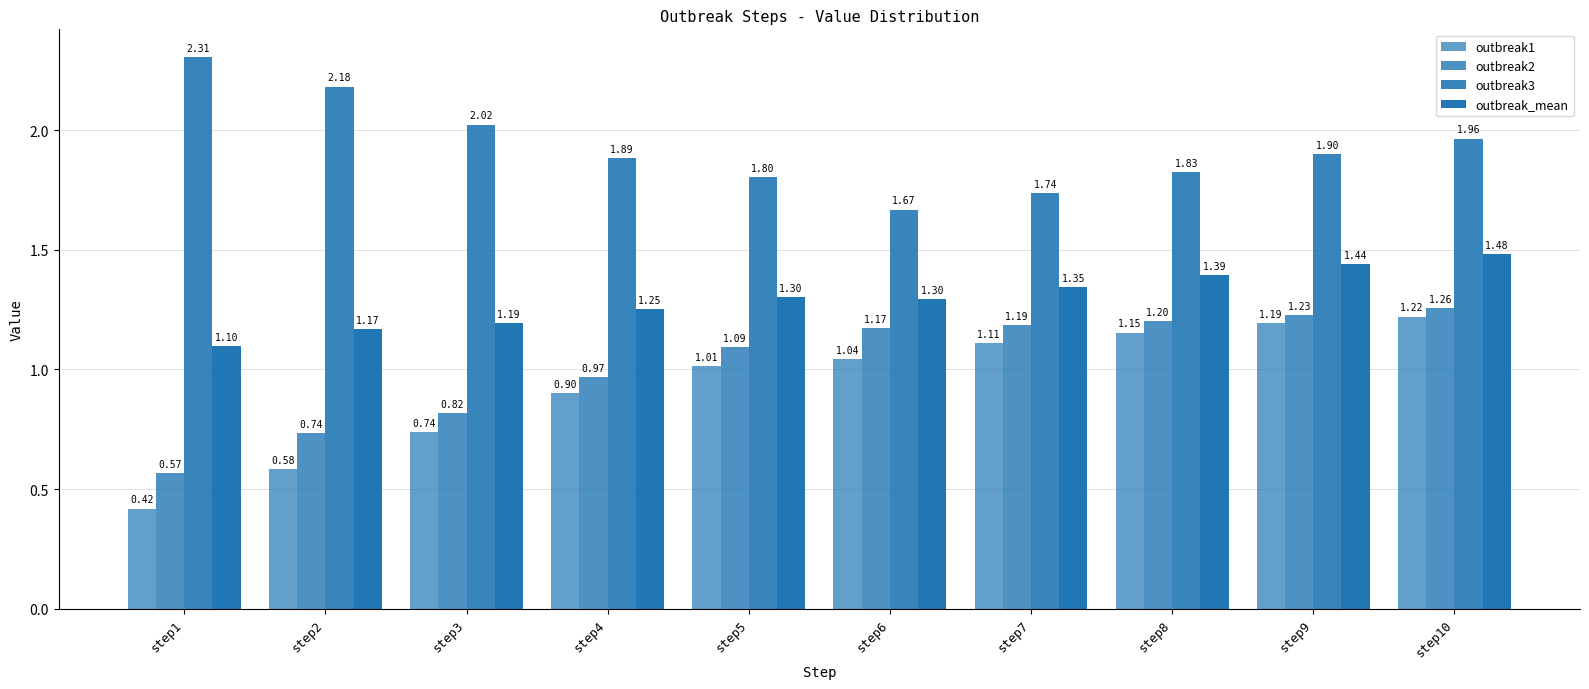

How many categories are shown in the chart?

10